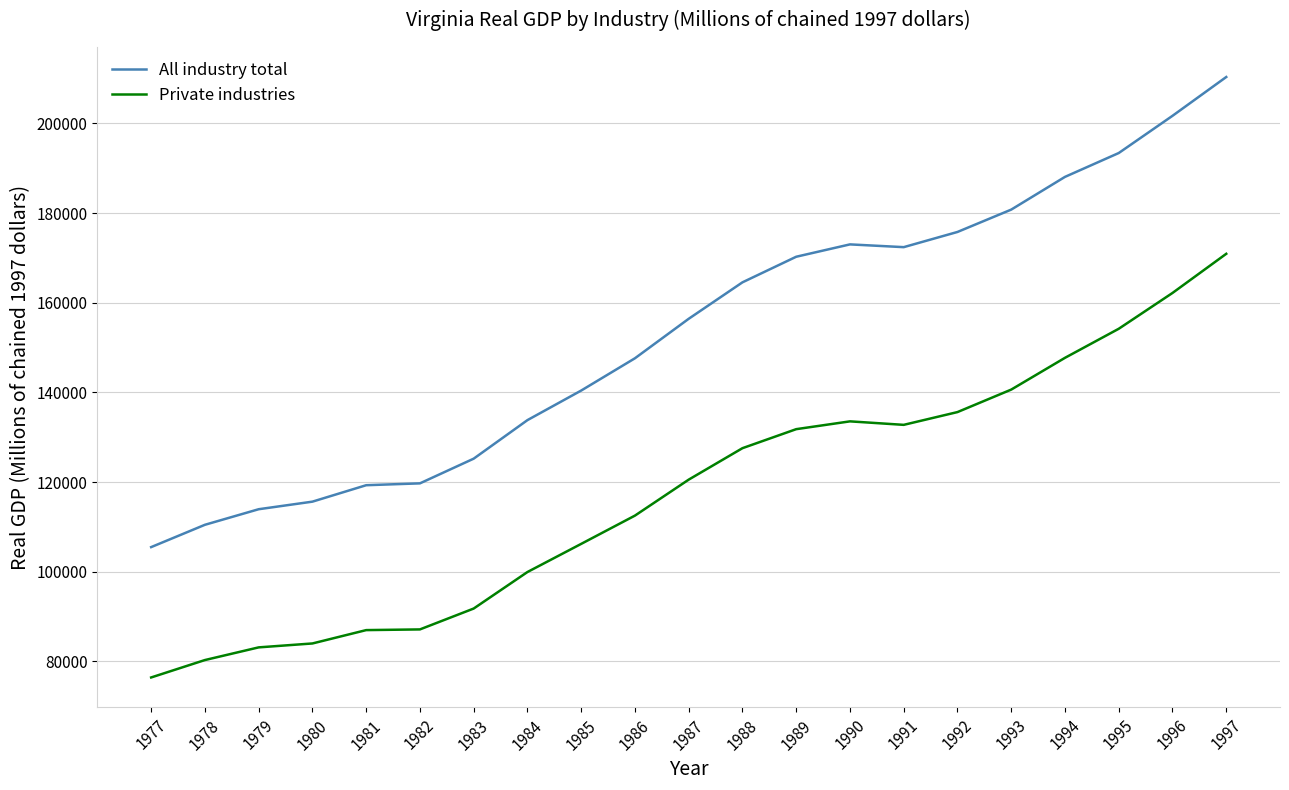

True or false: Private industries and All industry total cross at least once.

False